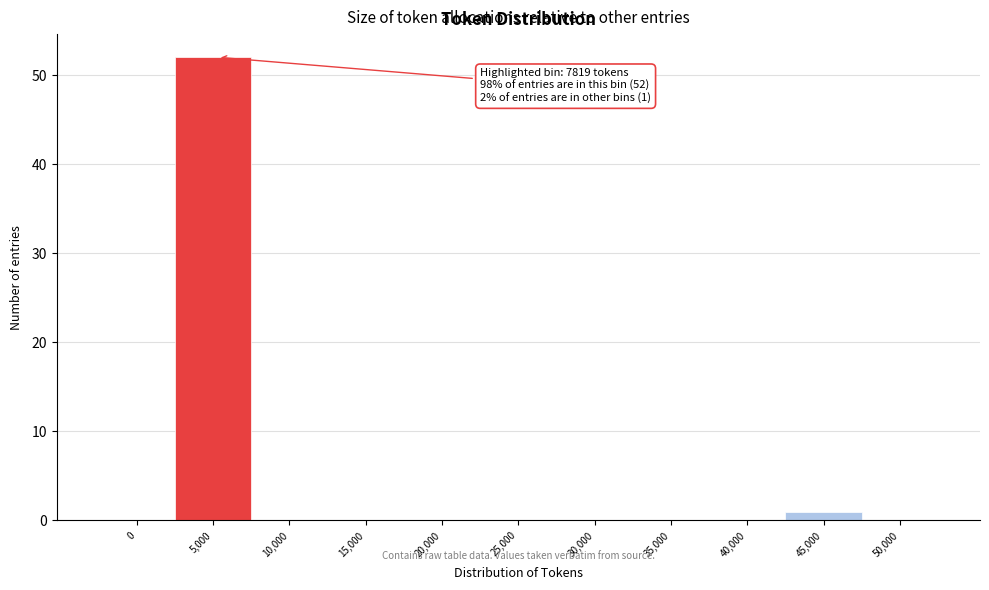

Reading left to right, transcribe all the data shown in this chart.

0=0	5,000=52	10,000=0	15,000=0	20,000=0	25,000=0	30,000=0	35,000=0	40,000=0	45,000=1	50,000=0